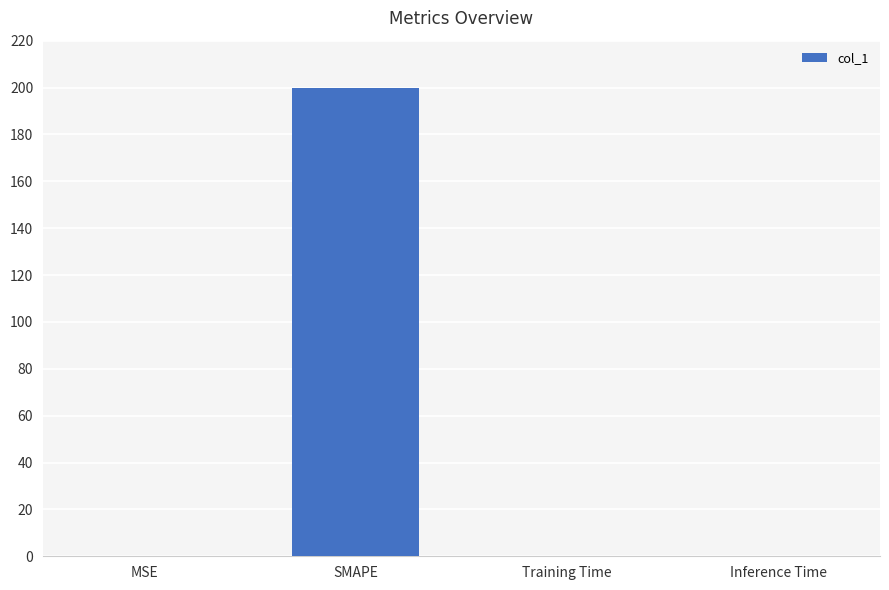

What is the average value?

50.0